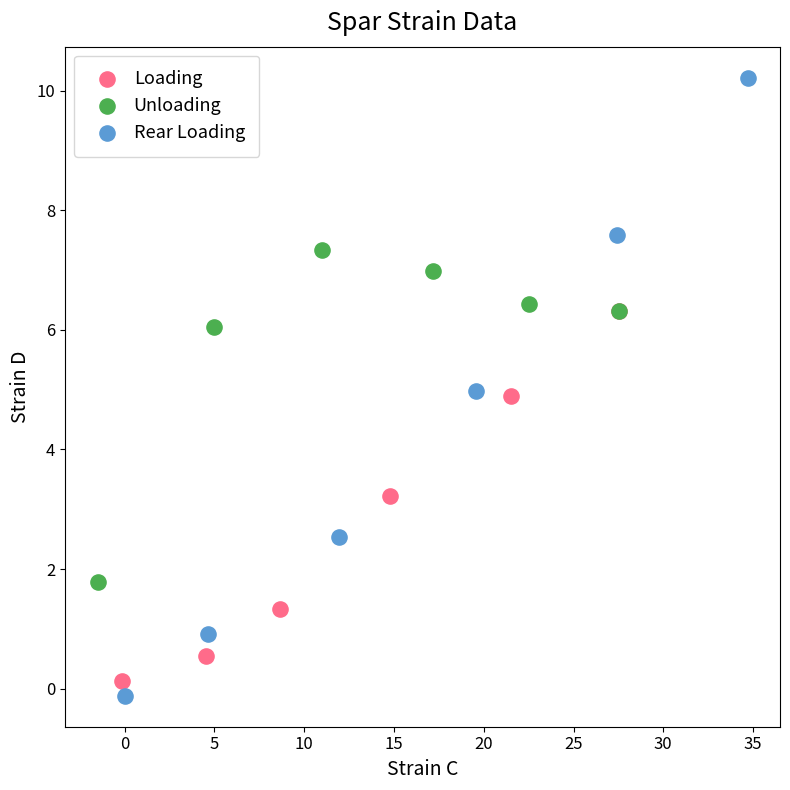

Which series reaches the maximum Y coordinate?

Rear Loading